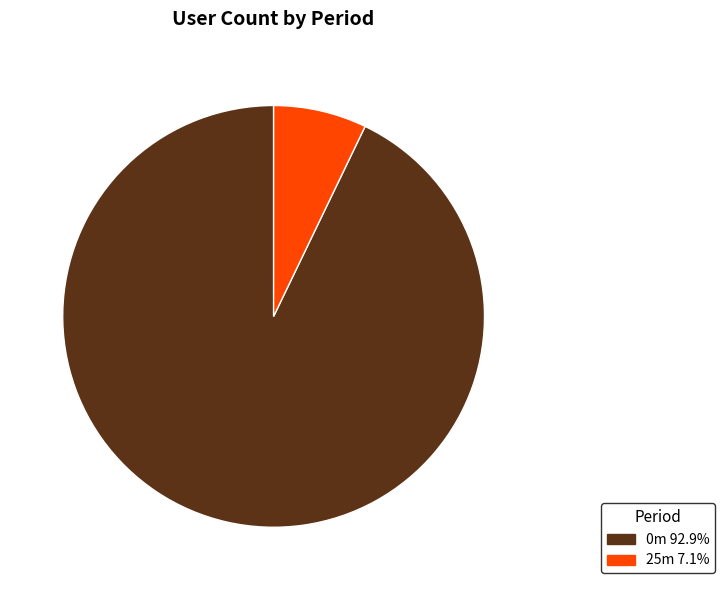

Rank the categories by value from lowest to highest.

25m, 0m